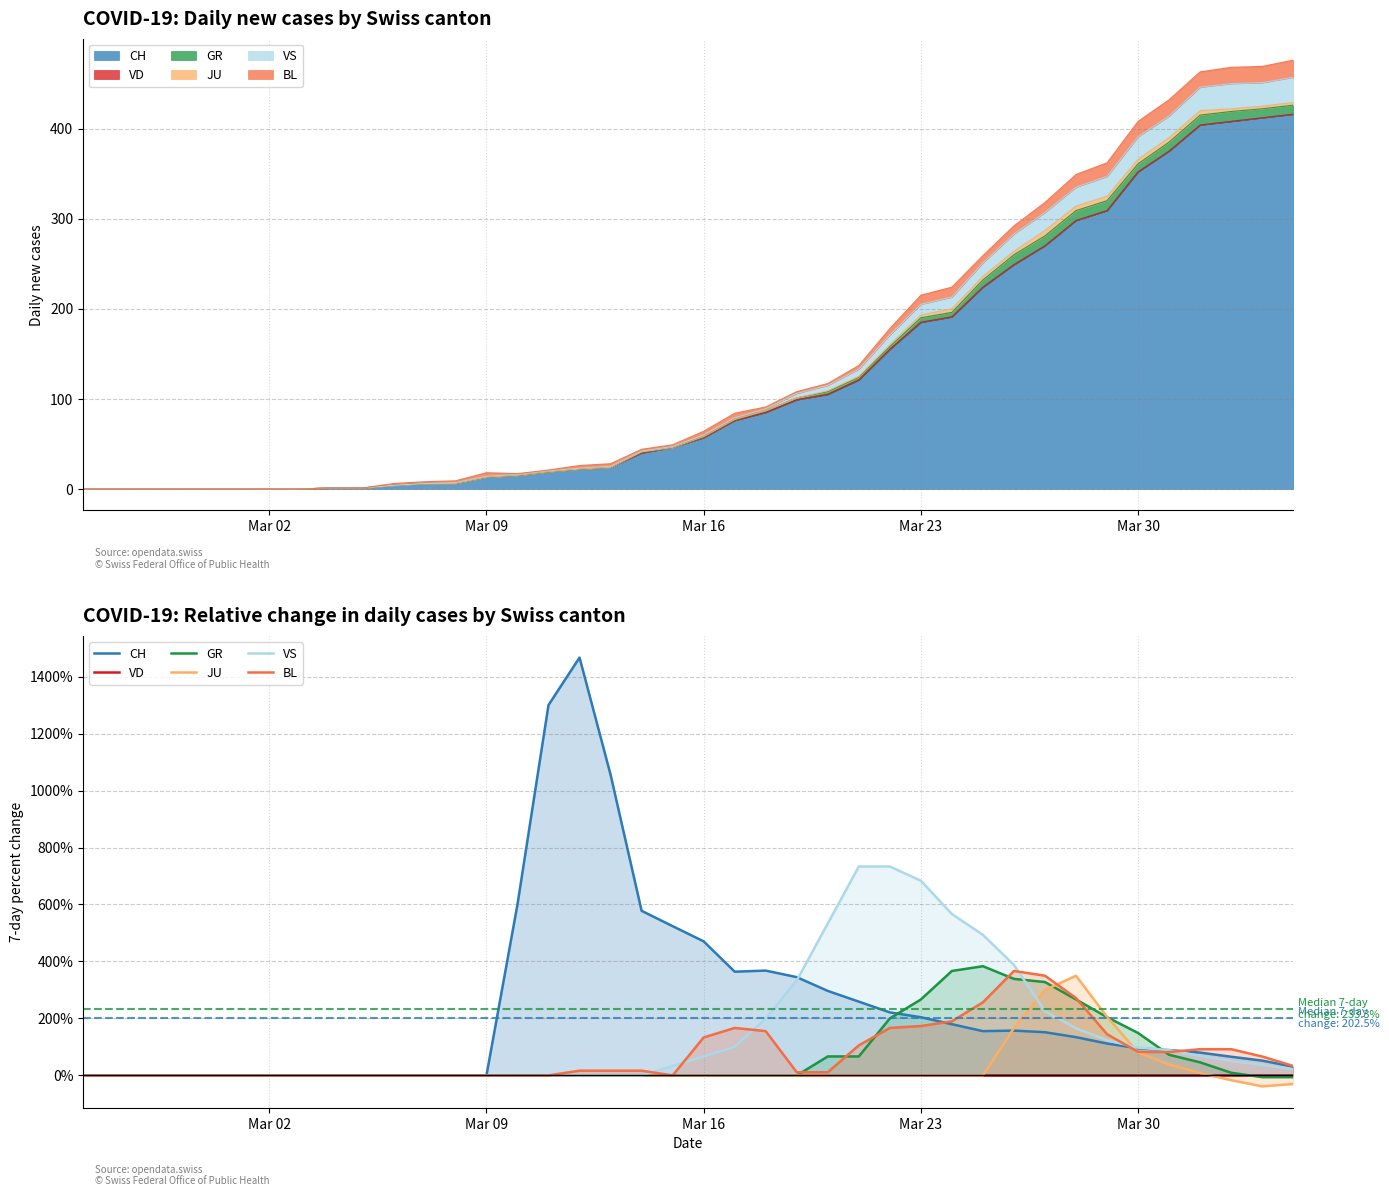

Count the number of data series in this chart.

6